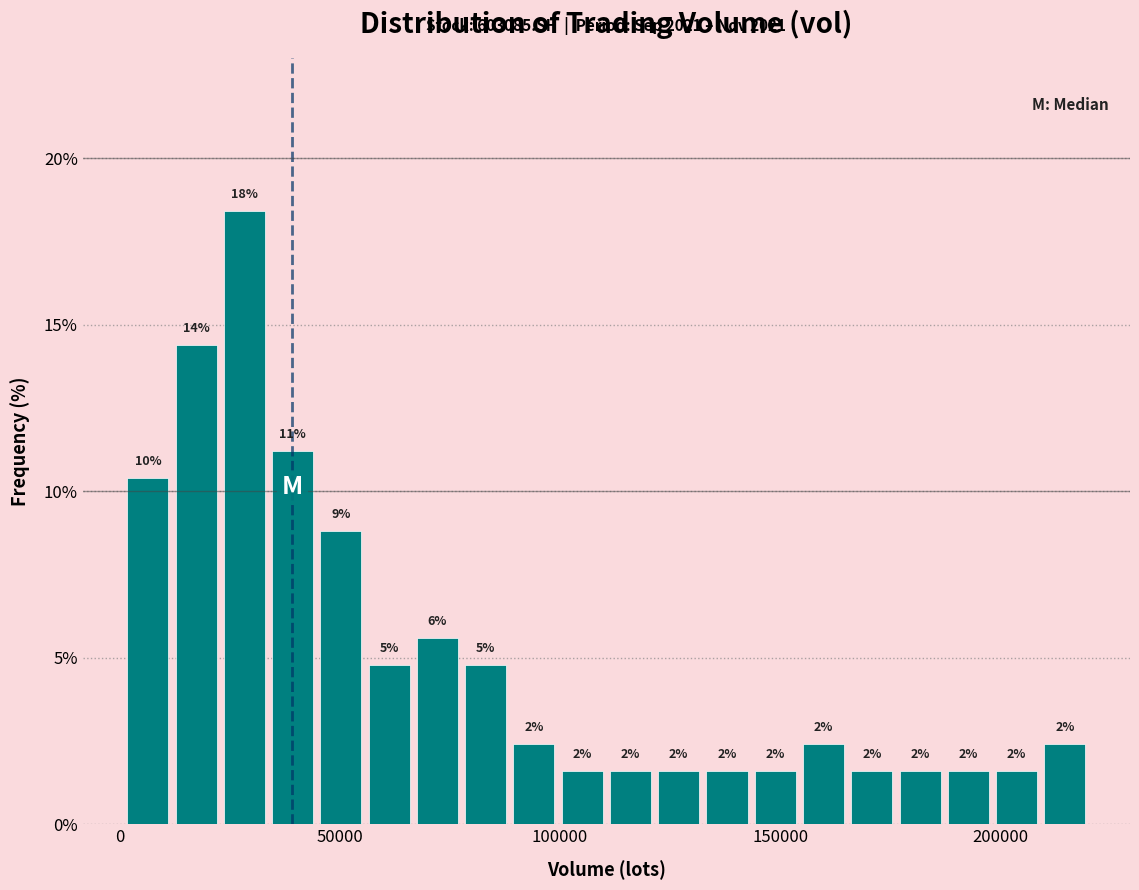

Read against the x-axis, roughly where is the centre of the tallest bar?

30000